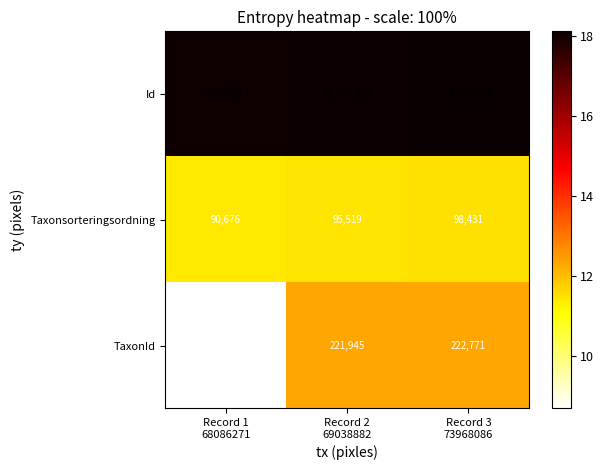

Rank the series by their maximum value, from lowest to highest.

Taxonsorteringsordning, TaxonId, Id